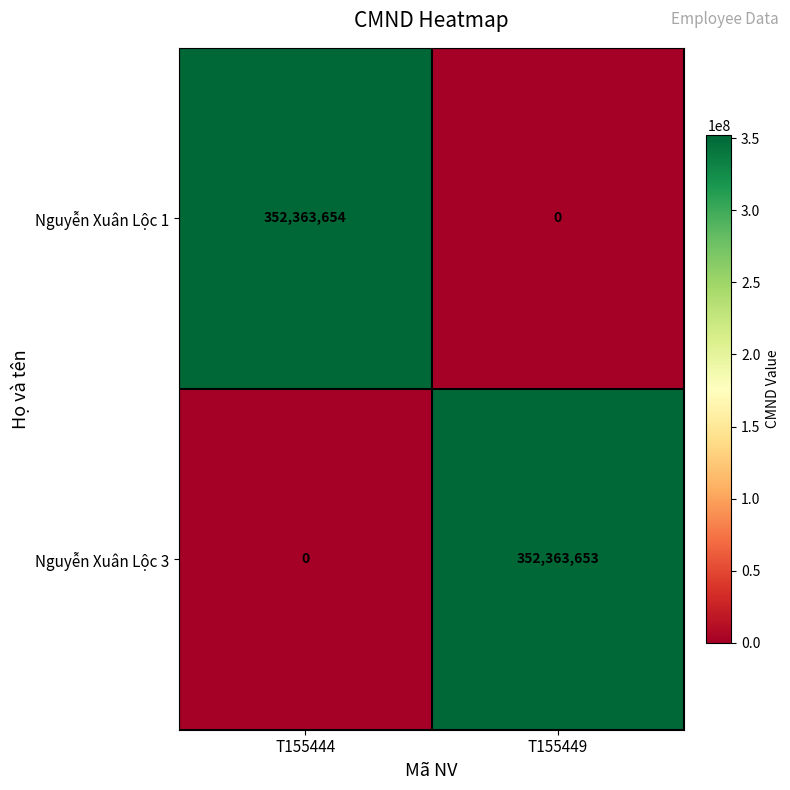

Between T155444 and T155449, which series saw the biggest shift?

Nguyễn Xuân Lộc 1